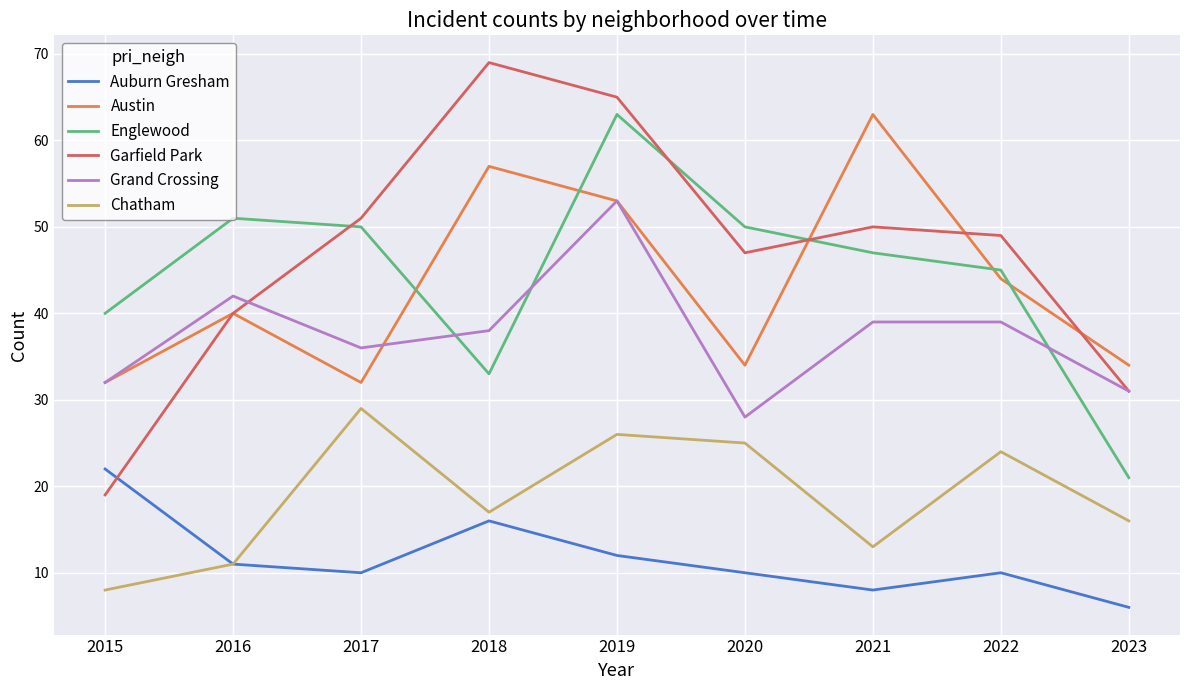

After their last crossing, which series has the higher values: Garfield Park or Auburn Gresham?

Garfield Park